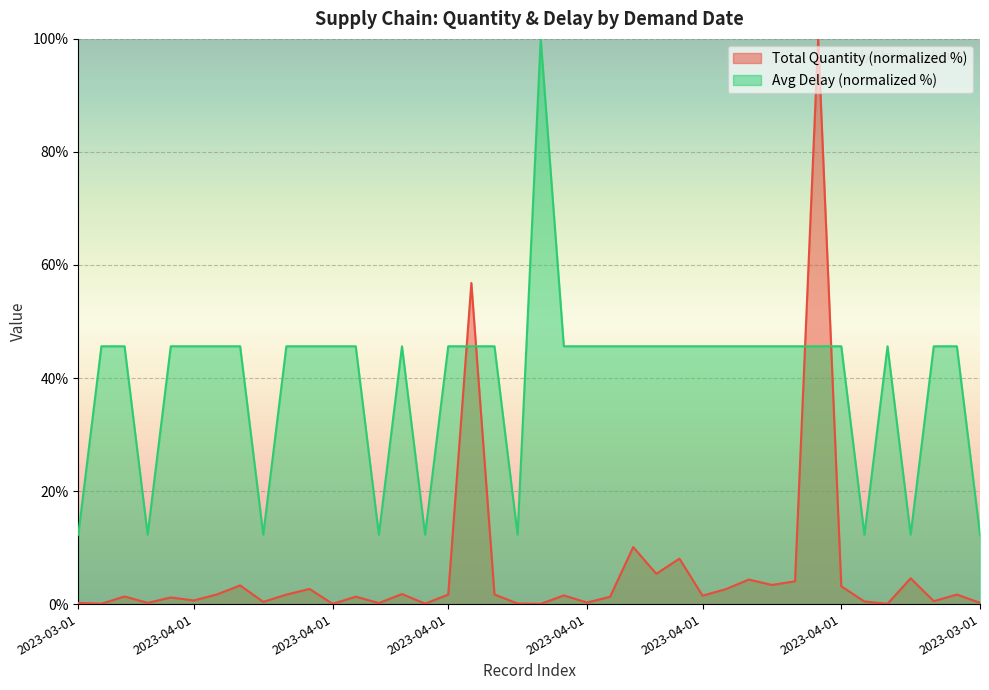

Where do Avg Delay and Total Quantity first cross each other?

2023-04-01 and 2023-04-01